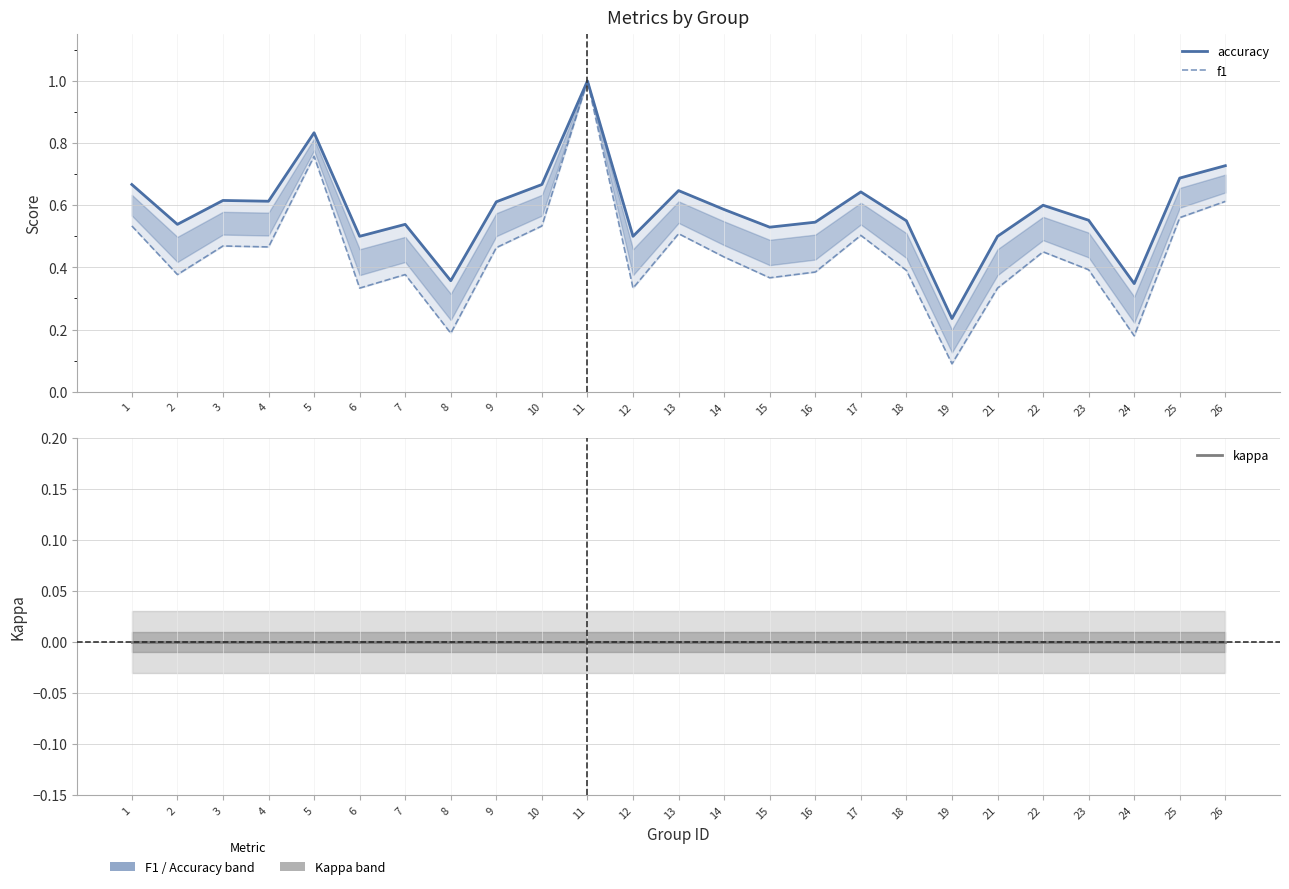

What are all the series names shown in the legend?

accuracy, f1, kappa